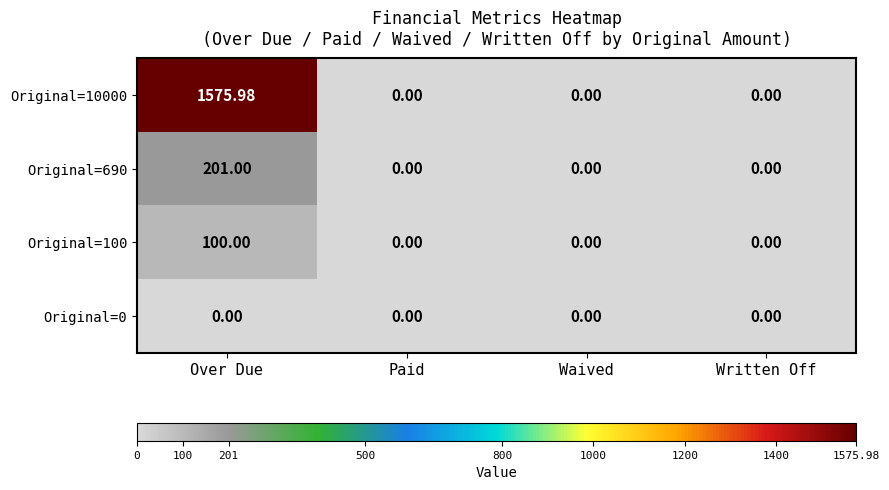

At which category is the sum across all series the highest?

Over Due